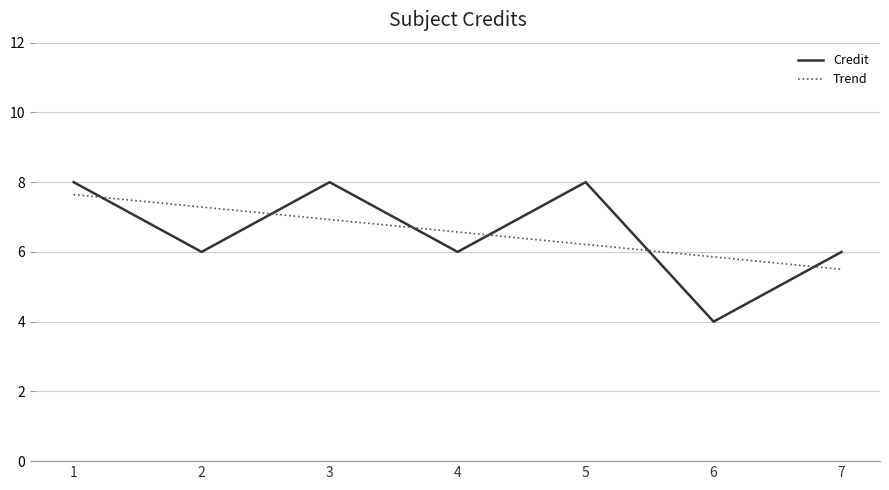

What is the ratio of the value at 3 to the value at 4?

1.3